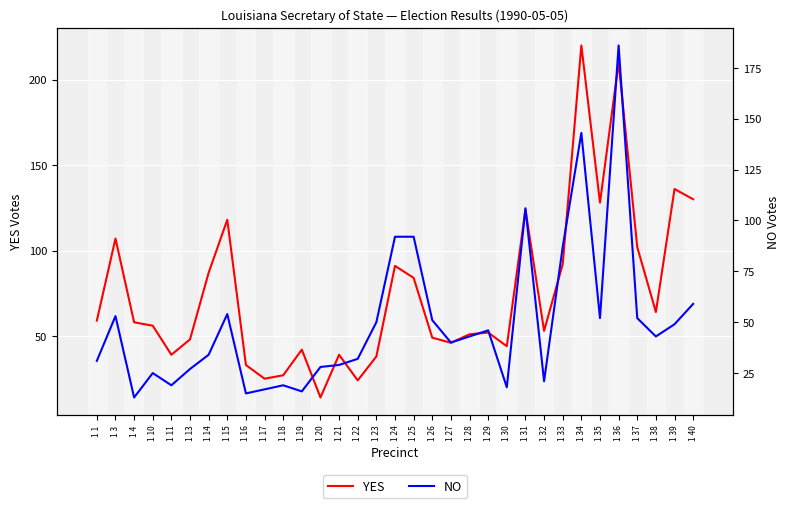

Where does the YES series first go above 56?

1 1